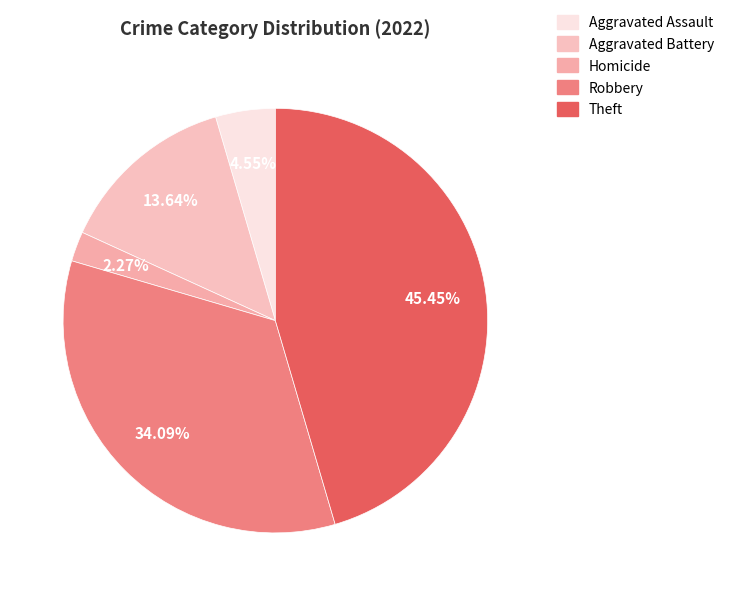

To the nearest percent, what is the difference between the largest and smallest slice percentages?

43%